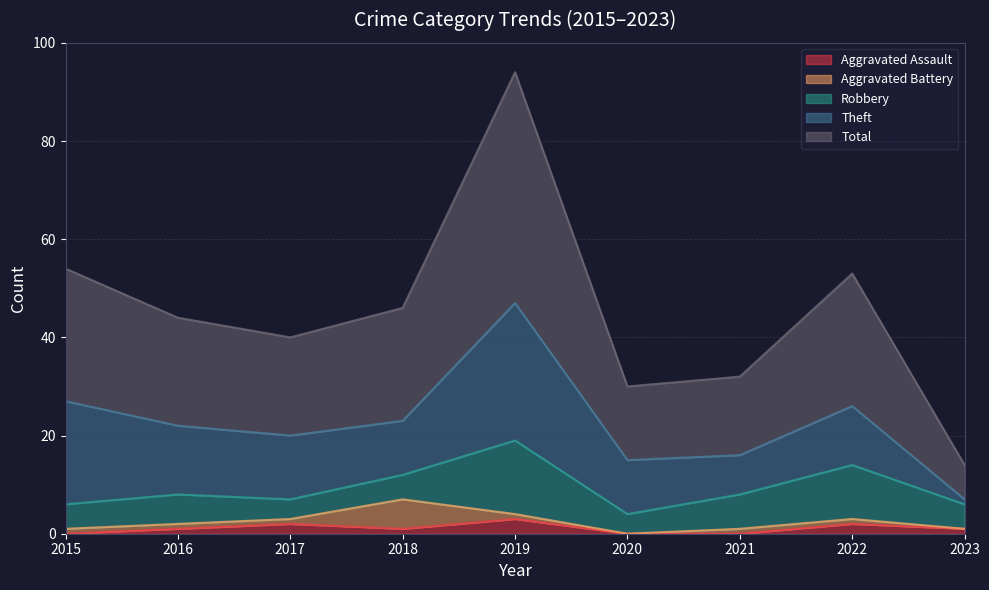

What are all the series names shown in the legend?

Aggravated Assault, Aggravated Battery, Robbery, Theft, Total